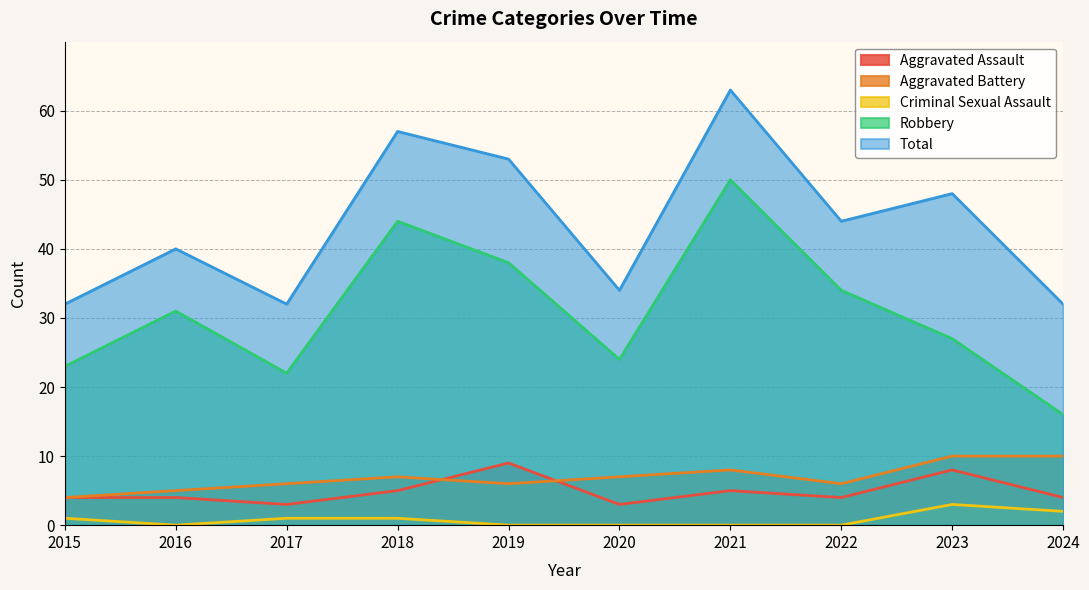

Between 2020 and 2022, which series saw the biggest shift?

Robbery